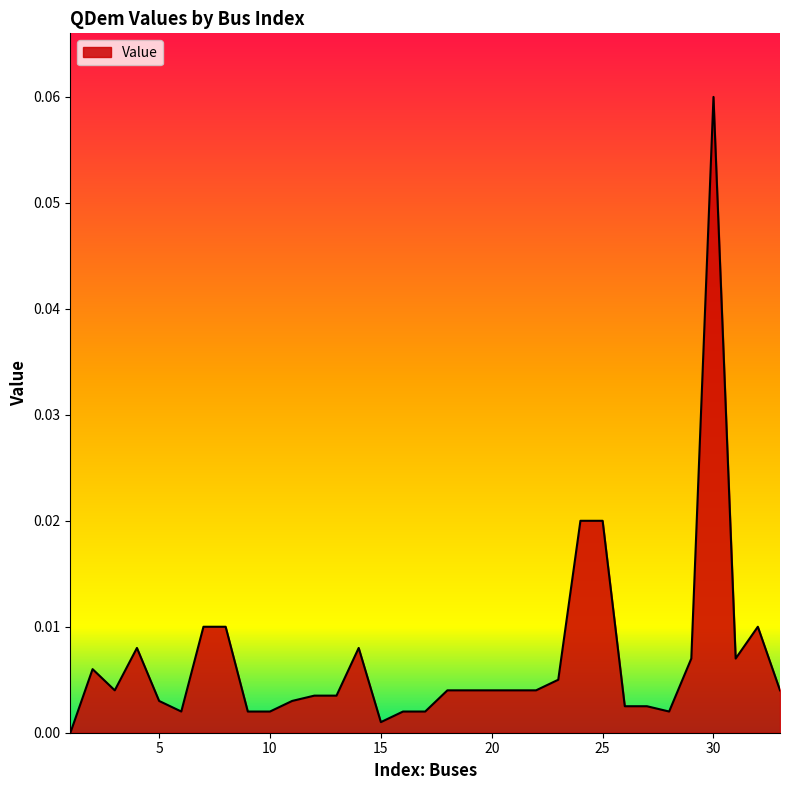

List the labels in order of value, smallest first.

1, 15, 6, 9, 10, 16, 17, 28, 26, 27, 5, 11, 12, 13, 3, 18, 19, 20, 21, 22, 33, 23, 2, 29, 31, 4, 14, 7, 8, 32, 24, 25, 30